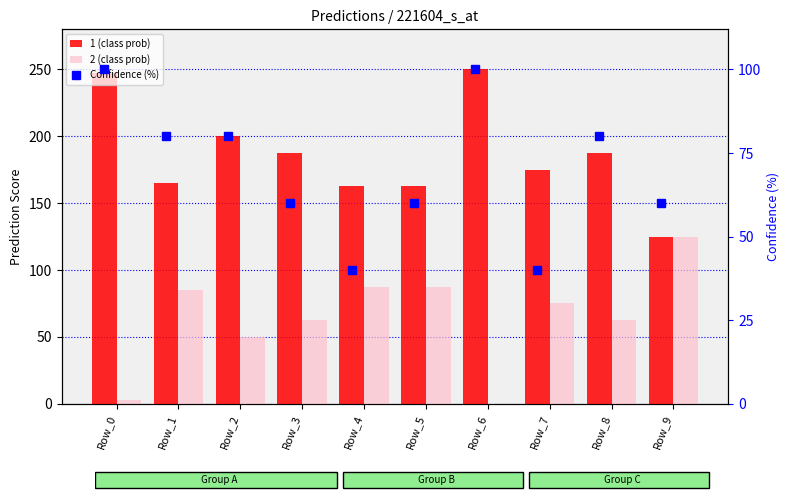

What is the minimum value for 1 (class prob)?

125.0